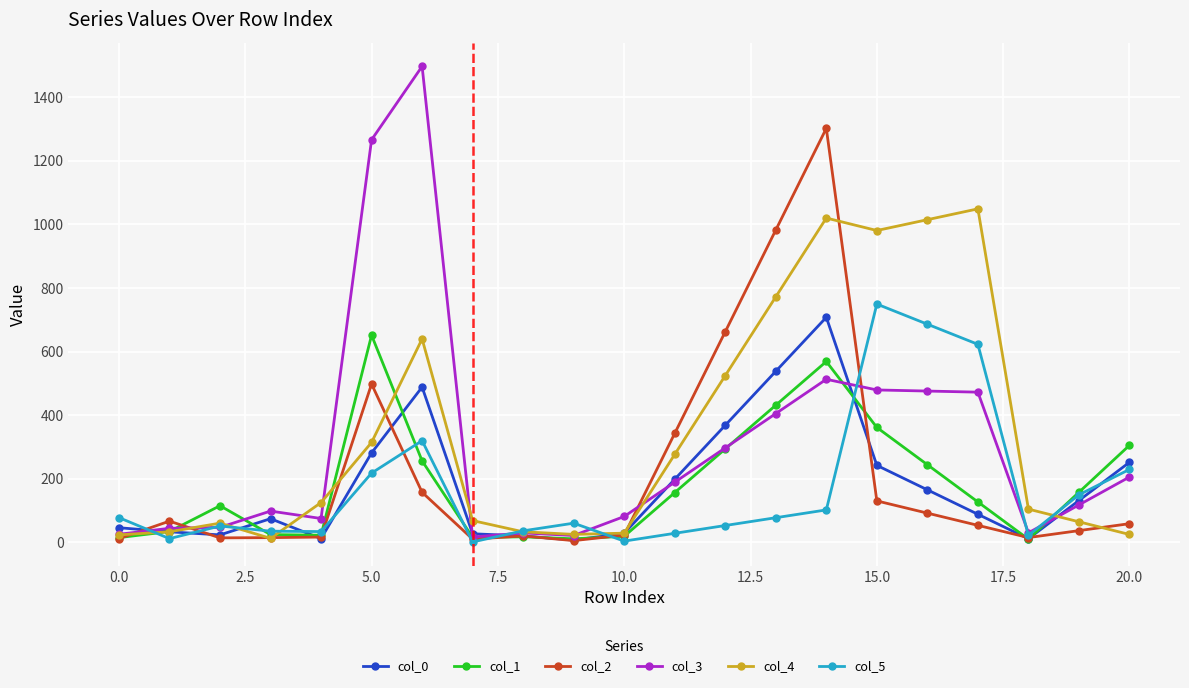

True or false: col_2 has more than 1 points higher than both neighbors.

True